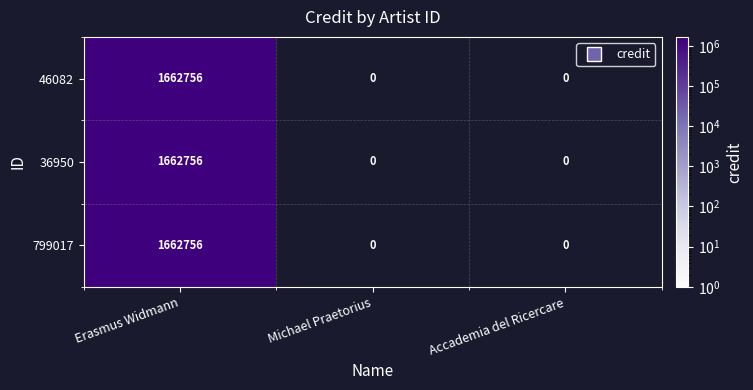

The value of 36950 at Erasmus Widmann is 792797. True or false?

False